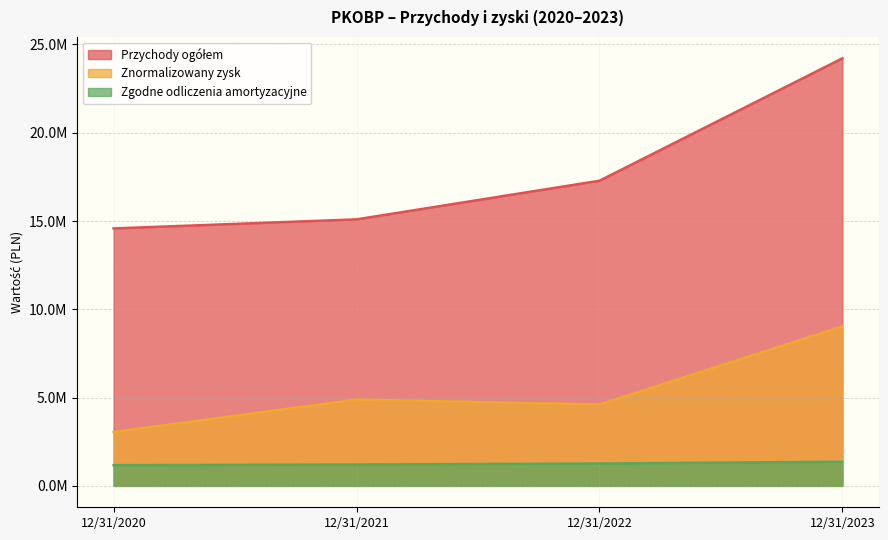

List the series in order of their peak value, lowest first.

Zgodne odliczenia amortyzacyjne, Znormalizowany zysk, Przychody ogółem